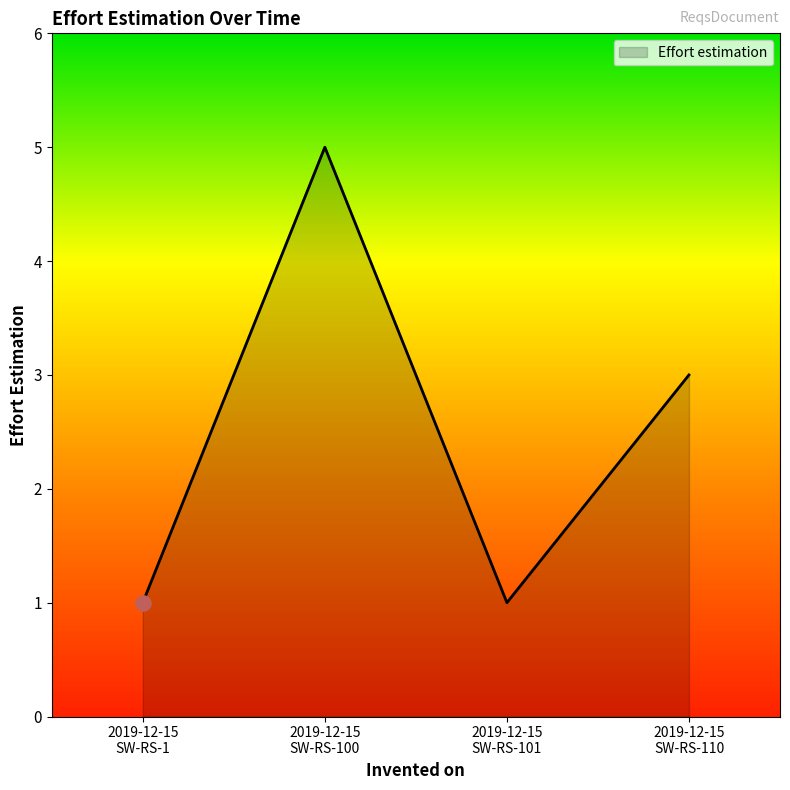

Which has a higher value, 2019-12-15
SW-RS-110 or 2019-12-15
SW-RS-100?

2019-12-15
SW-RS-100